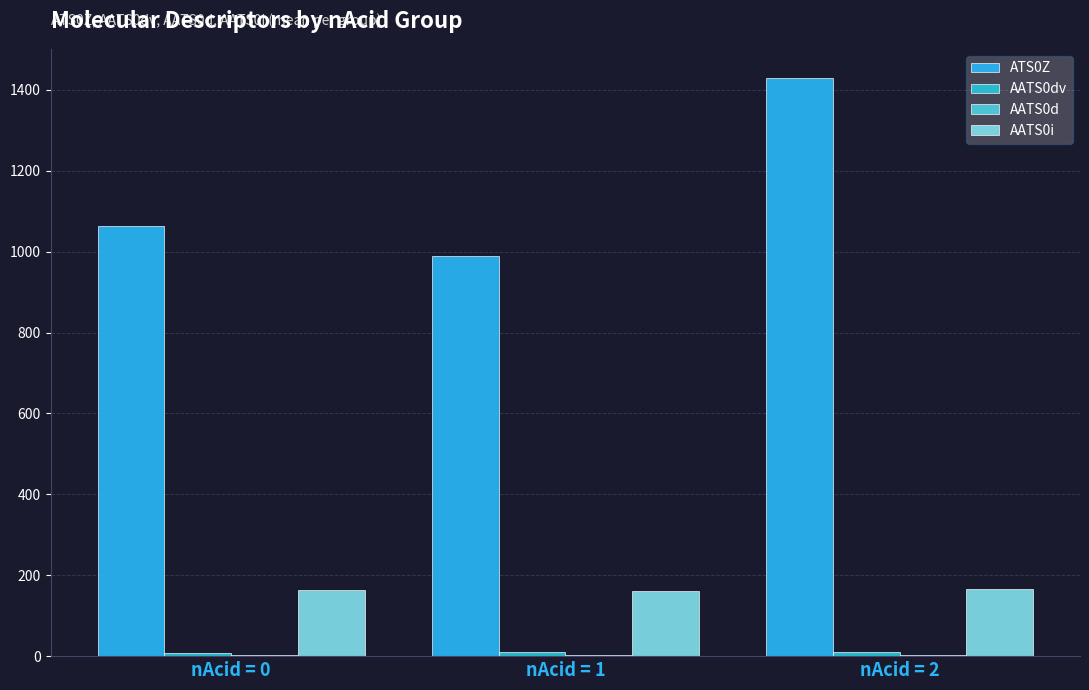

What is the average value of the ATS0Z series?

1160.3